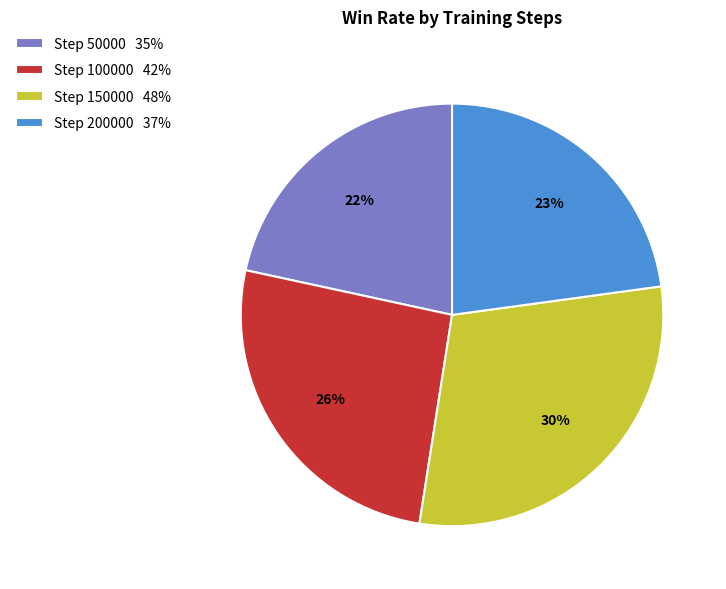

Which category has the smallest portion of the pie?

Step 50000 35%